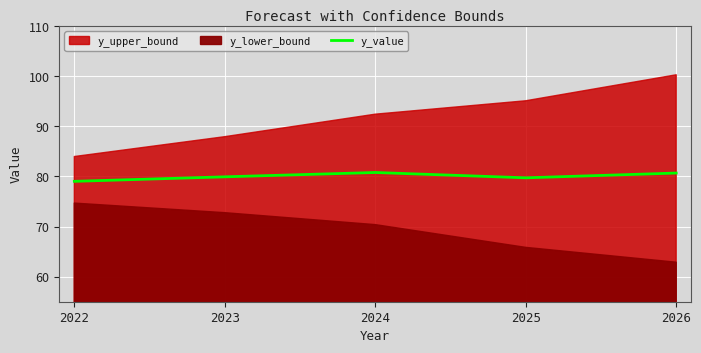

What is the difference between the second highest and minimum values?

1.7